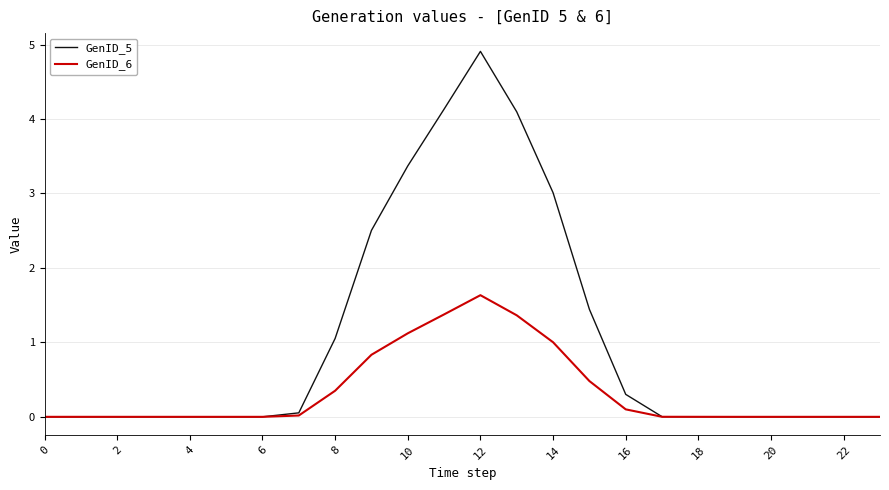

List the series in order of their overall mean, lowest first.

GenID_6, GenID_5